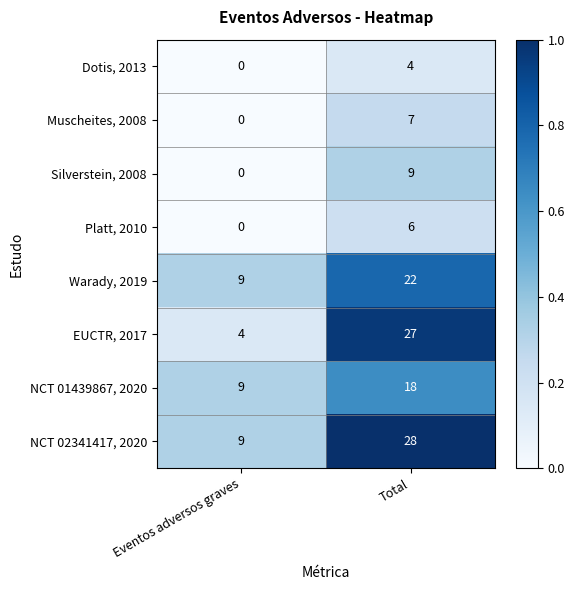

Reading left to right, what are all the values shown in this chart?

Dotis, 2013: Eventos adversos graves=0	Total=4
Muscheites, 2008: Eventos adversos graves=0	Total=7
Silverstein, 2008: Eventos adversos graves=0	Total=9
Platt, 2010: Eventos adversos graves=0	Total=6
Warady, 2019: Eventos adversos graves=9	Total=22
EUCTR, 2017: Eventos adversos graves=4	Total=27
NCT 01439867, 2020: Eventos adversos graves=9	Total=18
NCT 02341417, 2020: Eventos adversos graves=9	Total=28